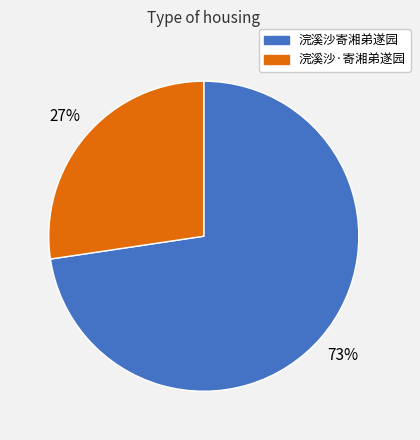

To the nearest percent, what is the combined percentage of 浣溪沙寄湘弟遂园 and 浣溪沙·寄湘弟遂园?

100%